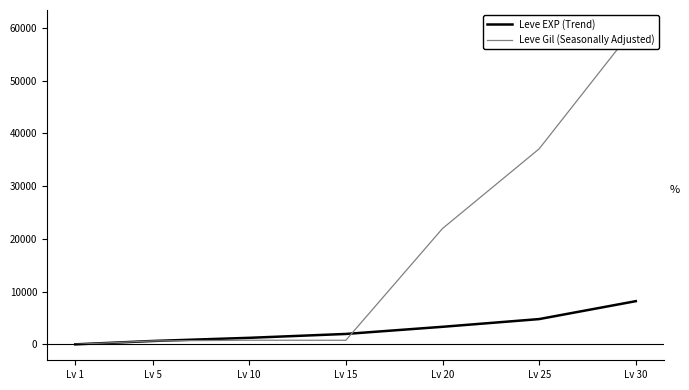

At which label is Leve Gil (Seasonally Adjusted) closest to 30186?

Lv 25